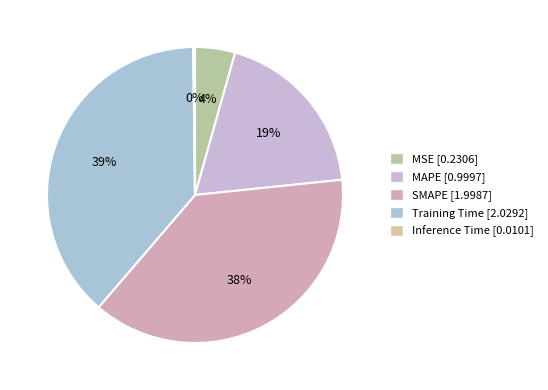

To the nearest percent, what is the combined percentage of Inference Time and MSE?

5%